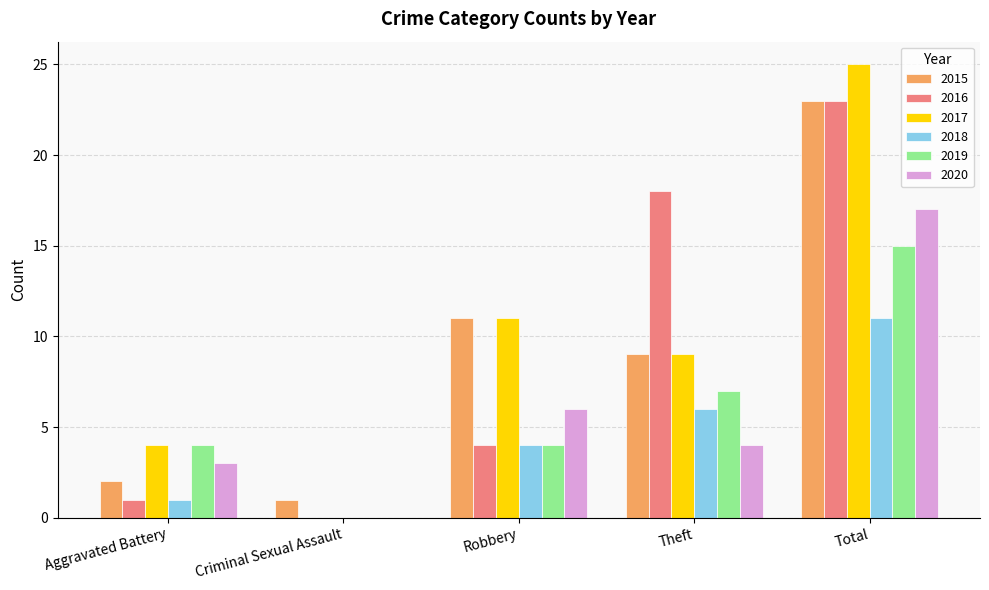

Reading left to right, extract all data points from this chart.

2015: 2	1	11	9	23
2016: 1	0	4	18	23
2017: 4	0	11	9	25
2018: 1	0	4	6	11
2019: 4	0	4	7	15
2020: 3	0	6	4	17